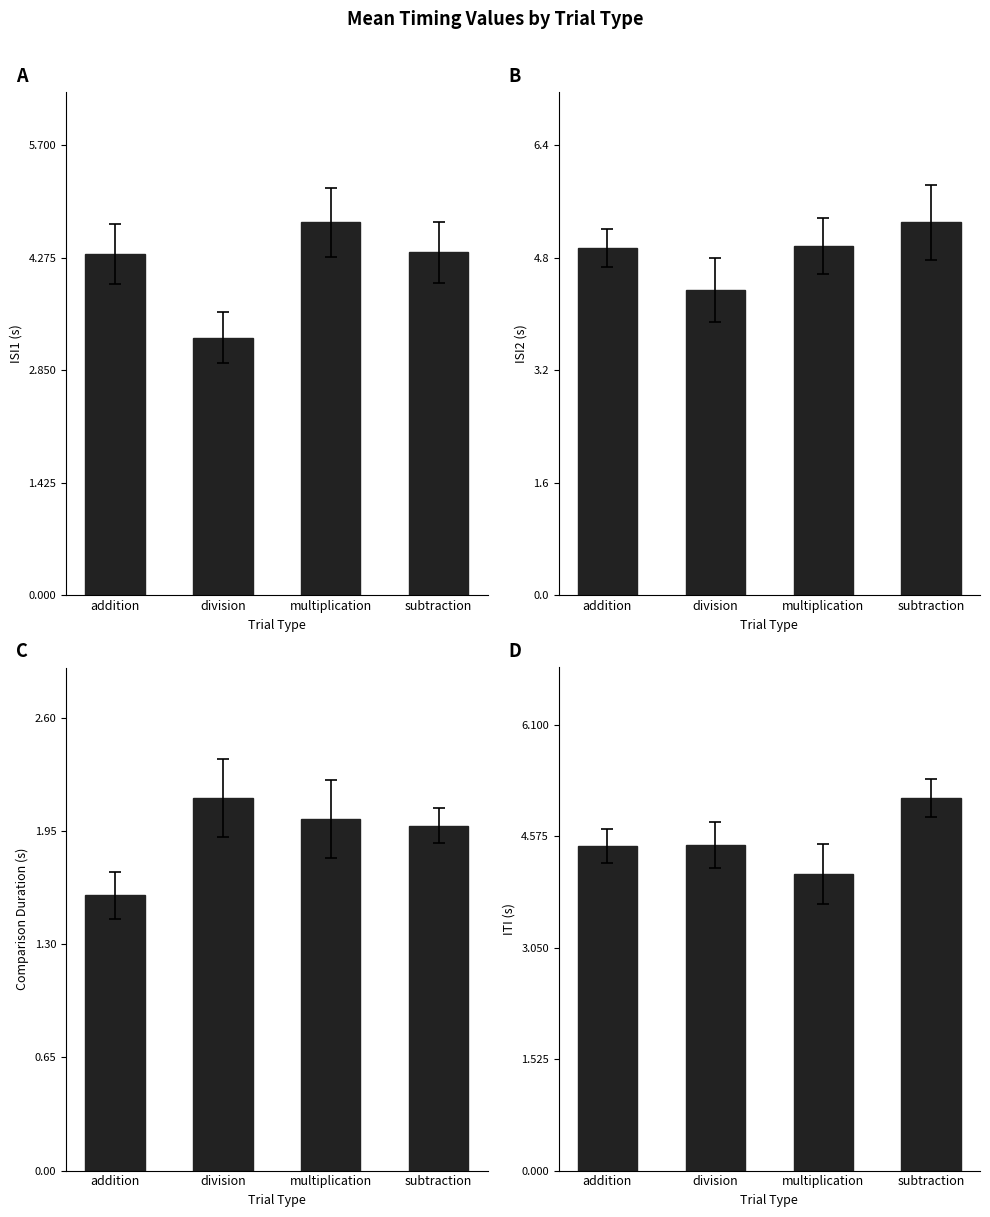

At how many categories does at least one series exceed 2?

4